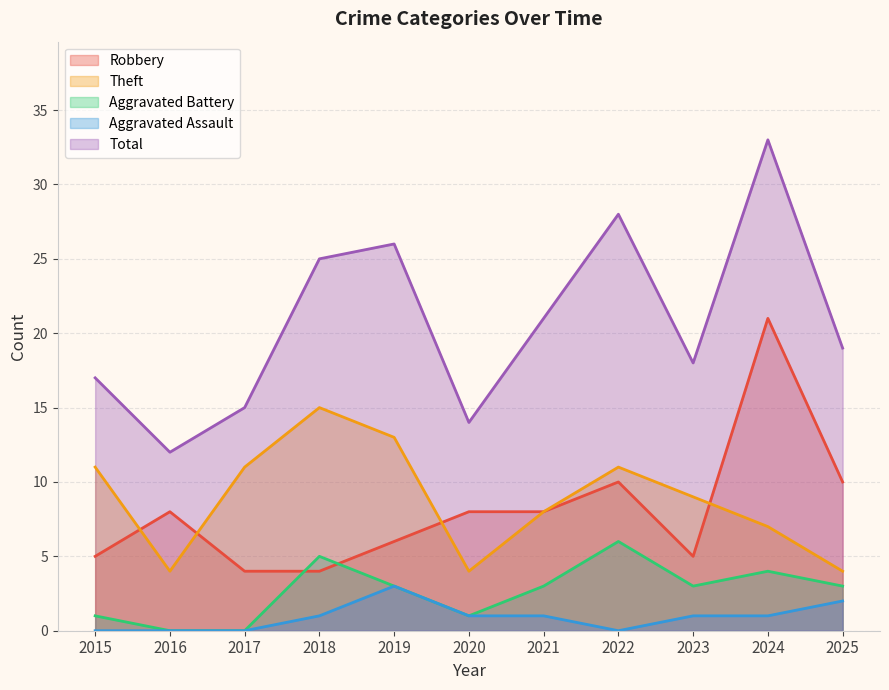

List the series in order of their peak value, highest first.

Total, Robbery, Theft, Aggravated Battery, Aggravated Assault